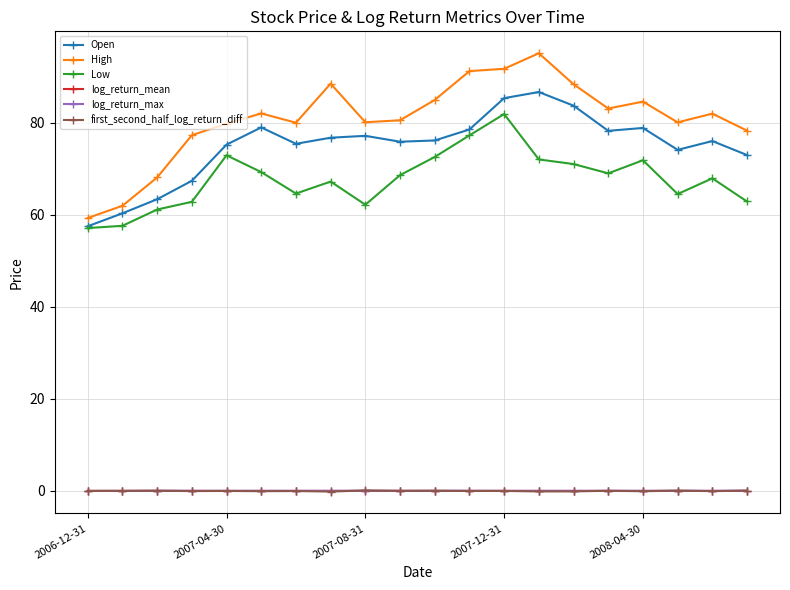

How many data points does each series have?

20